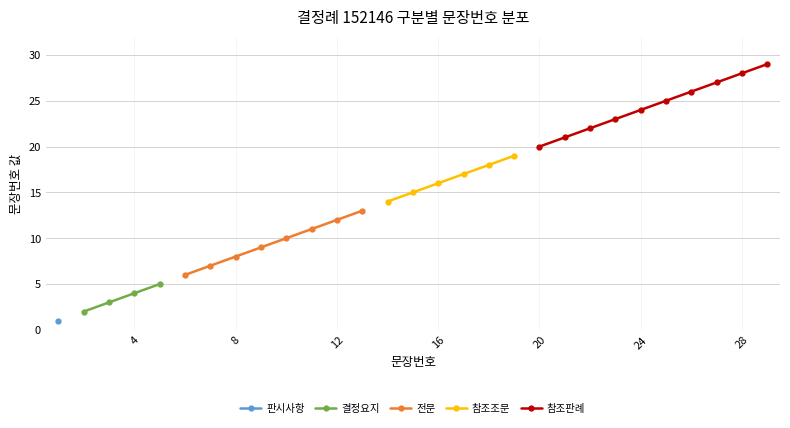

True or false: 전문 and 참조판례 cross at least once.

False